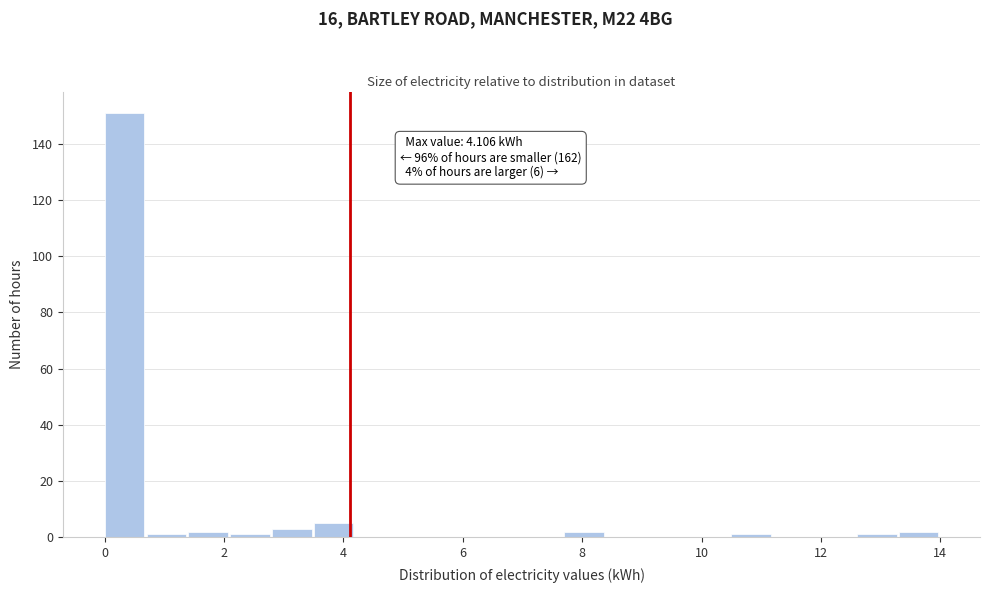

Around what value on the x-axis is the tallest bar? Give the approximate position of its centre, as read against the axis.

0.4